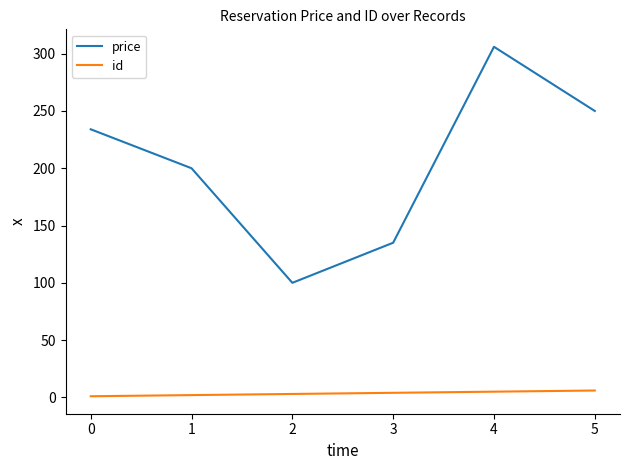

What are all the series names shown in the legend?

price, id